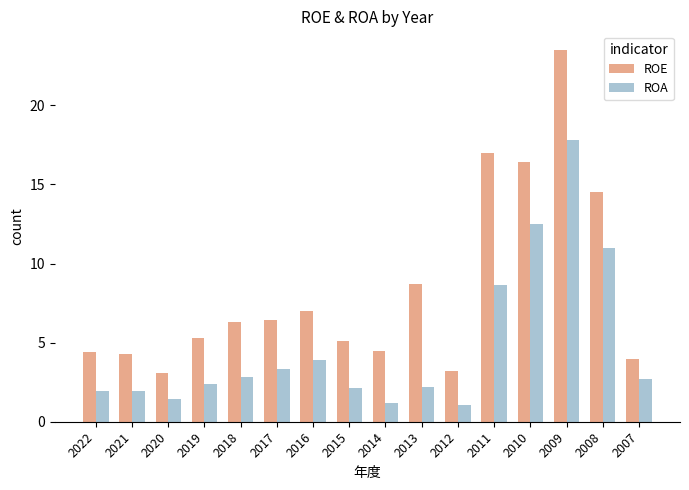

What value does the ROE series have at 2014?

4.5